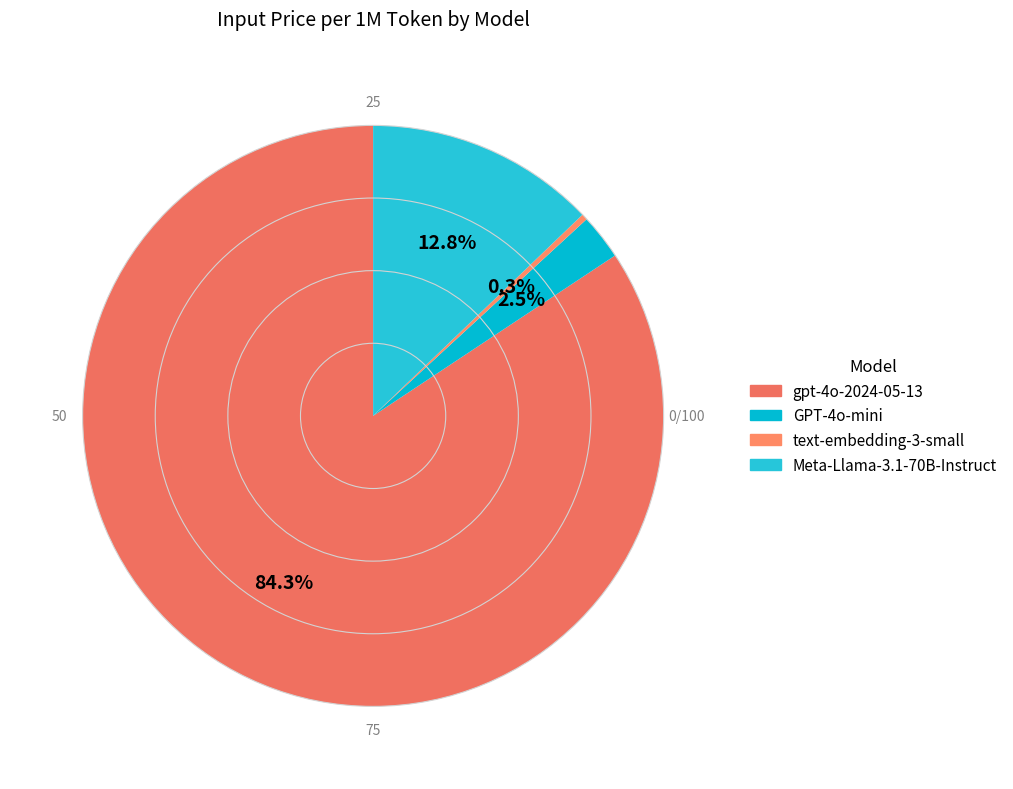

Which category has the smallest portion of the pie?

text-embedding-3-small